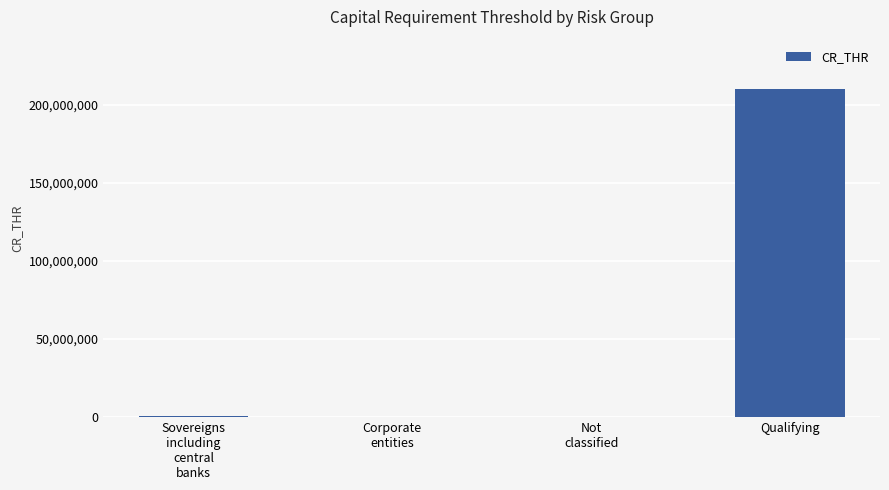

What is the maximum value shown in the chart?

210000000